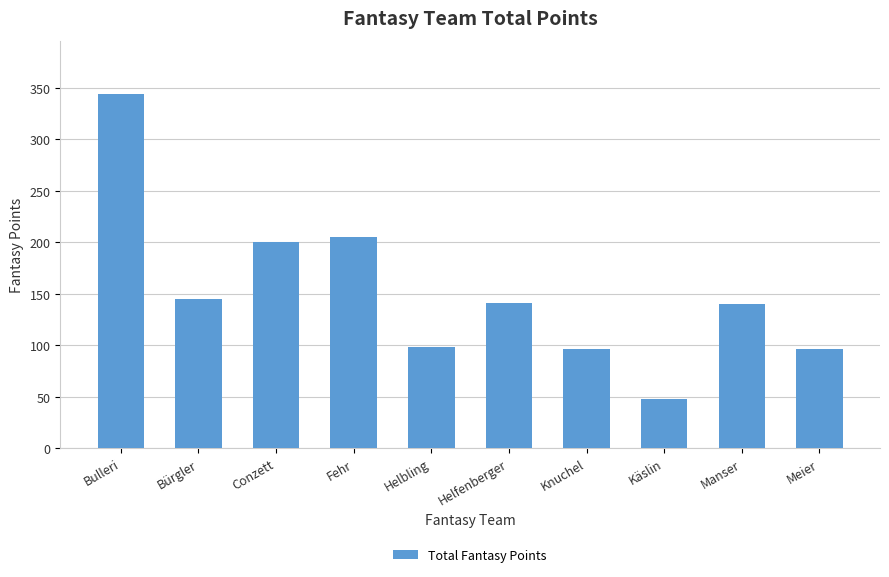

What is the sum of the values at Käslin and Bürgler?

193